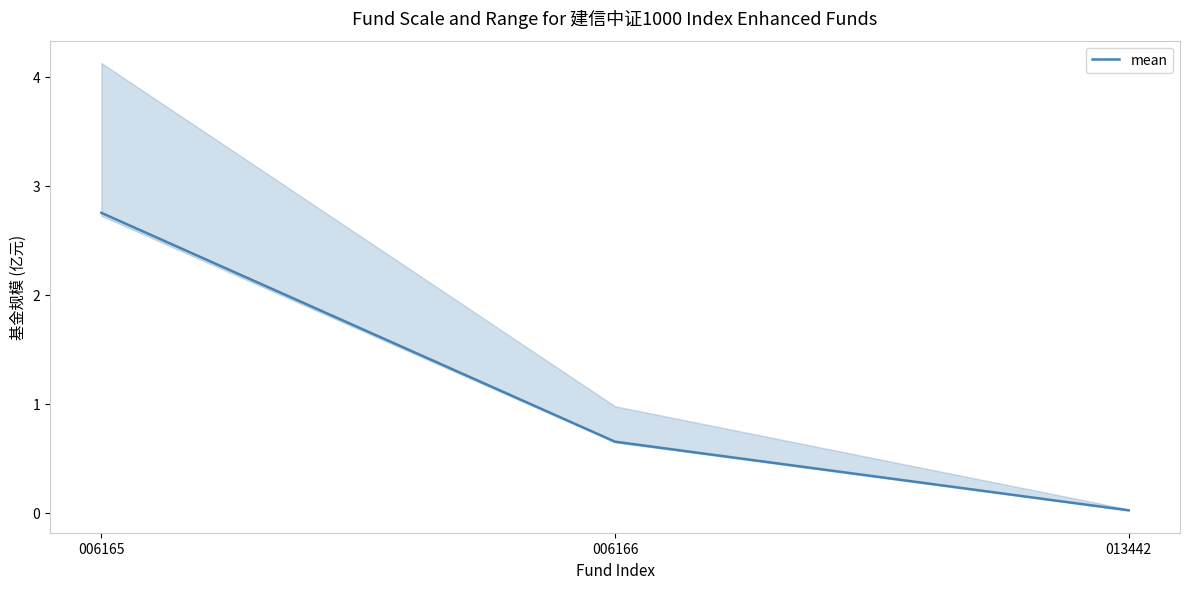

What is the difference between the maximum and second lowest values?

2.1